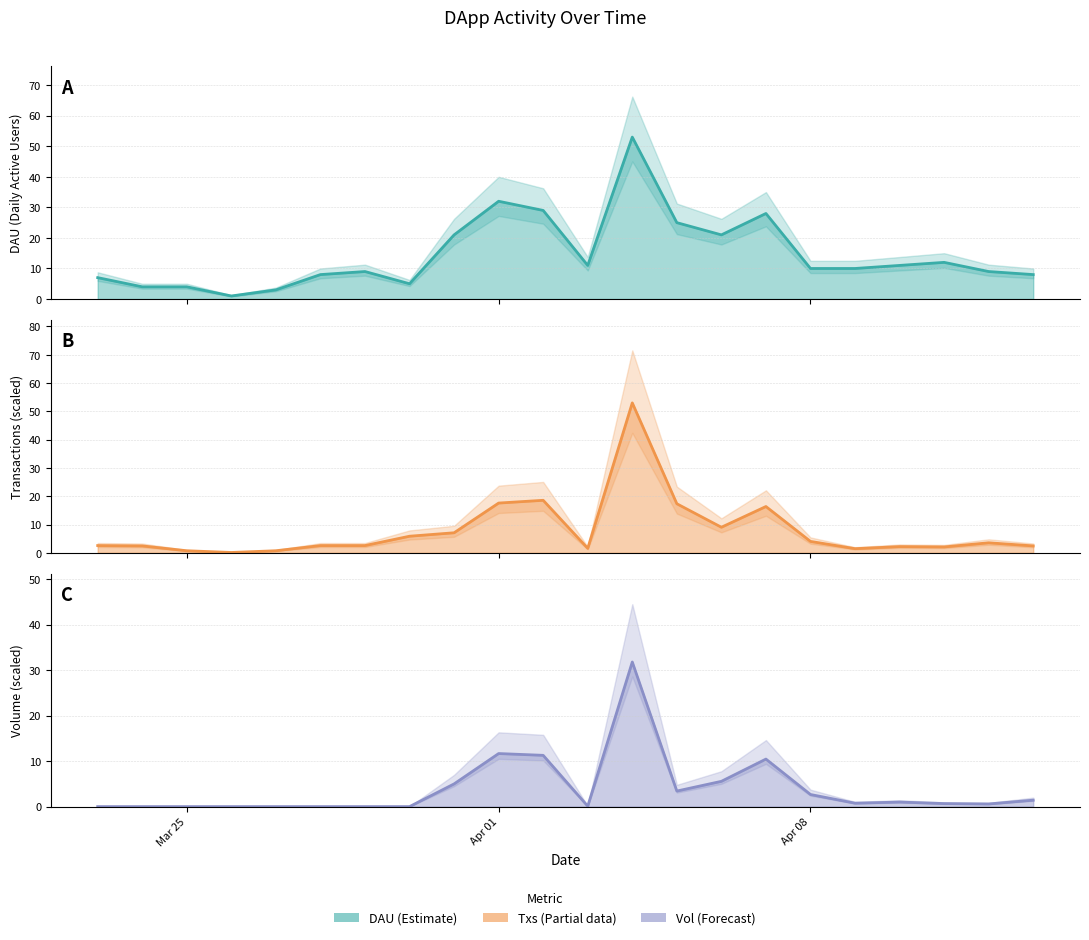

True or false: Vol and Txs cross at least once.

False